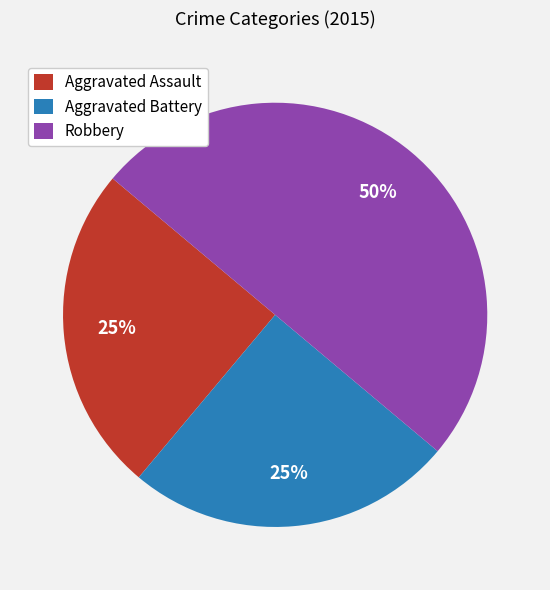

The Aggravated Assault slice represents 13% of the pie. True or false?

False